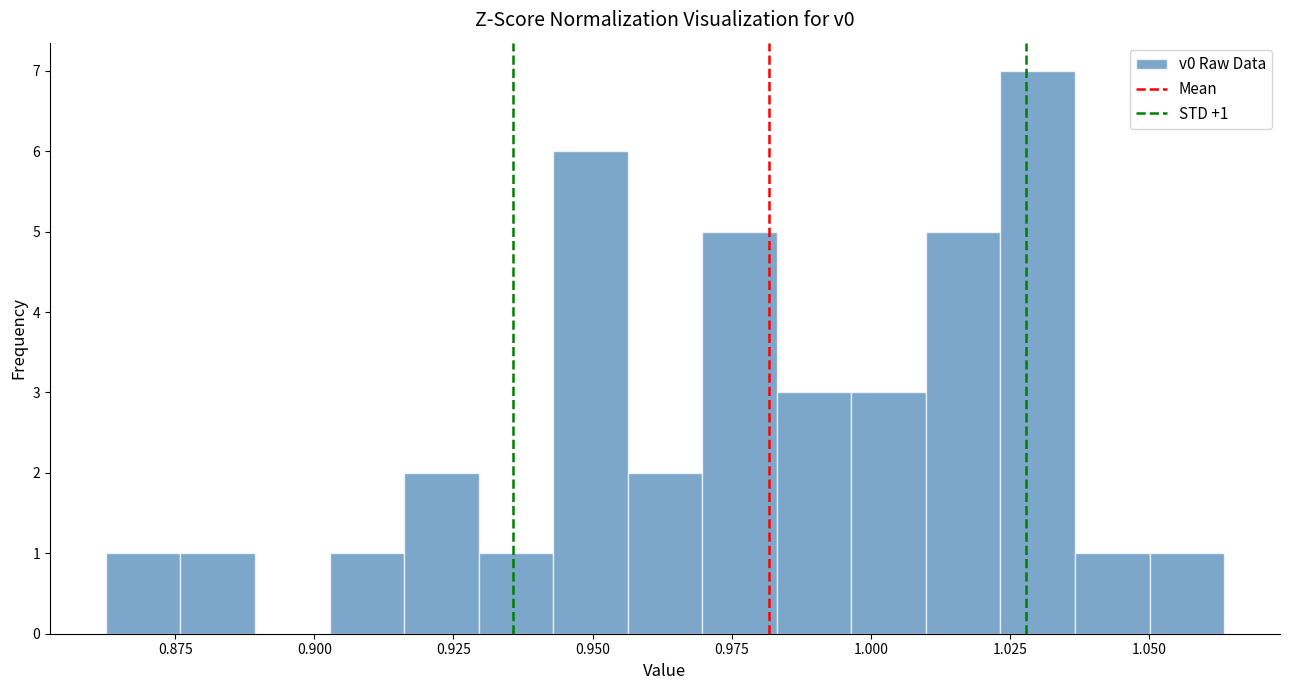

Around what value on the x-axis is the tallest bar? Give the approximate position of its centre, as read against the axis.

1.030